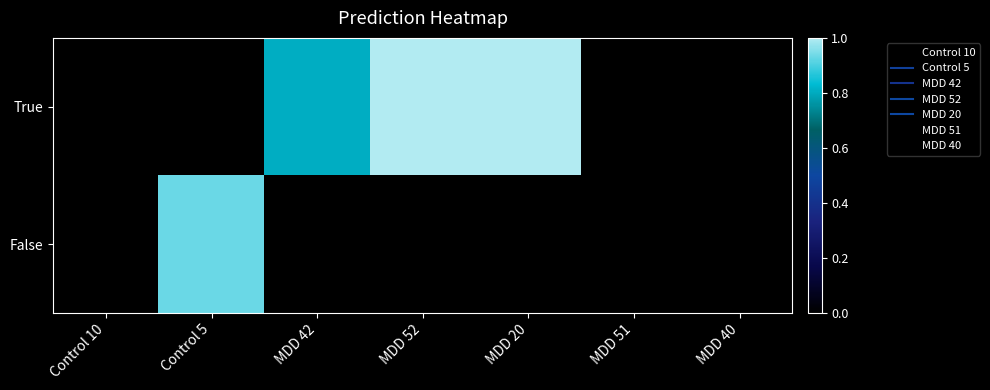

At how many categories does at least one series exceed 0?

7